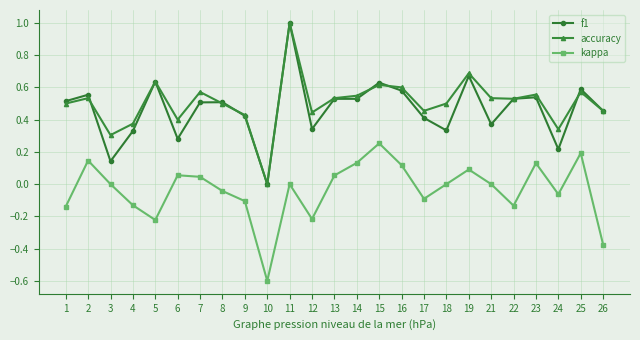

True or false: kappa has a value of -0.2 at 26.

False